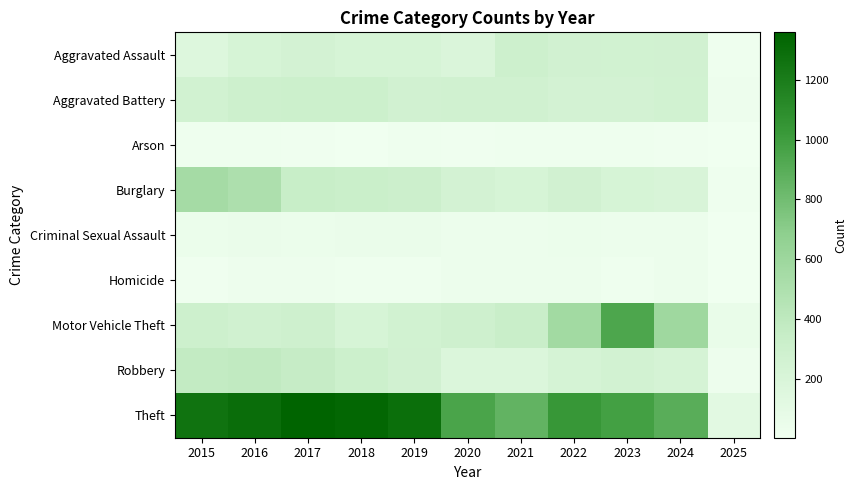

At how many categories does at least one series exceed 99?

11